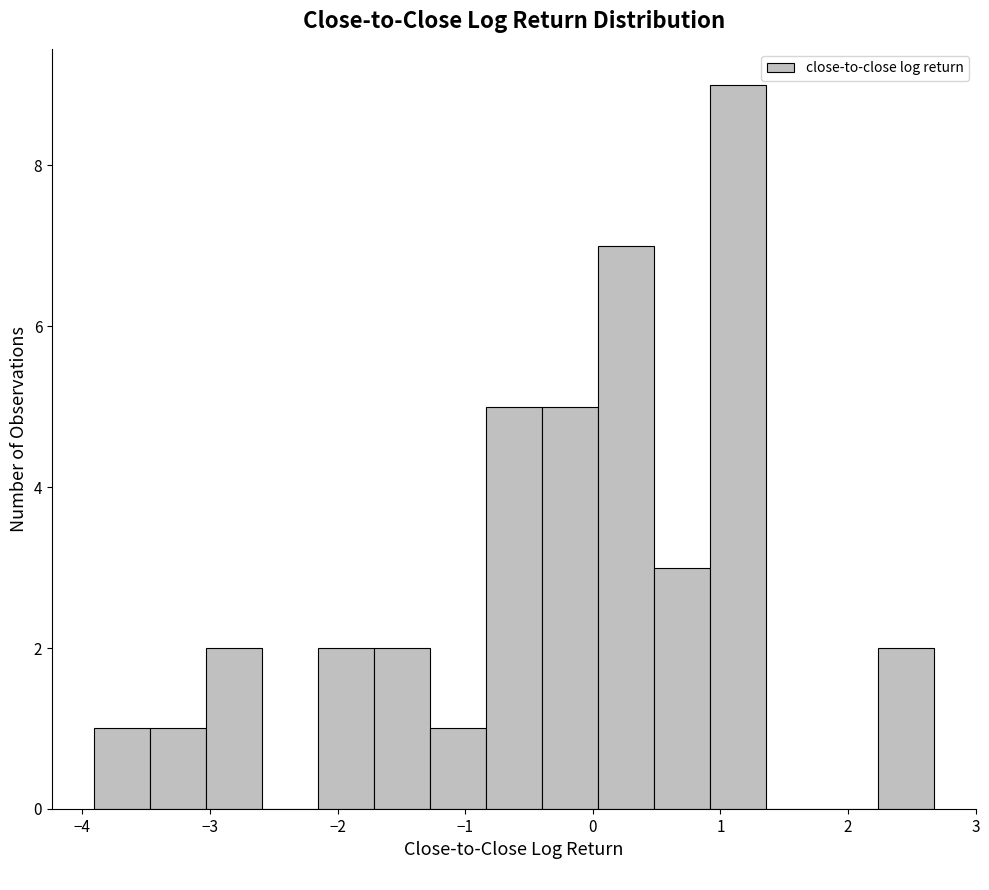

Which range on the x-axis has the tallest bar?

0.9 to 1.4